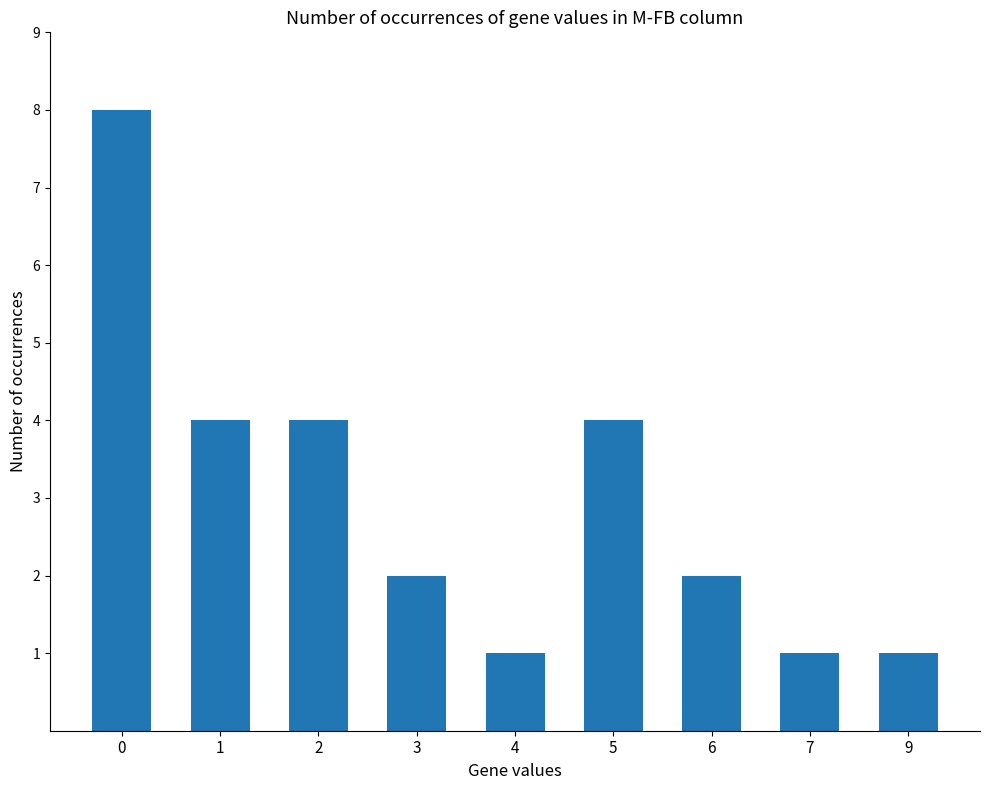

Between 3 and 5, which is larger?

5